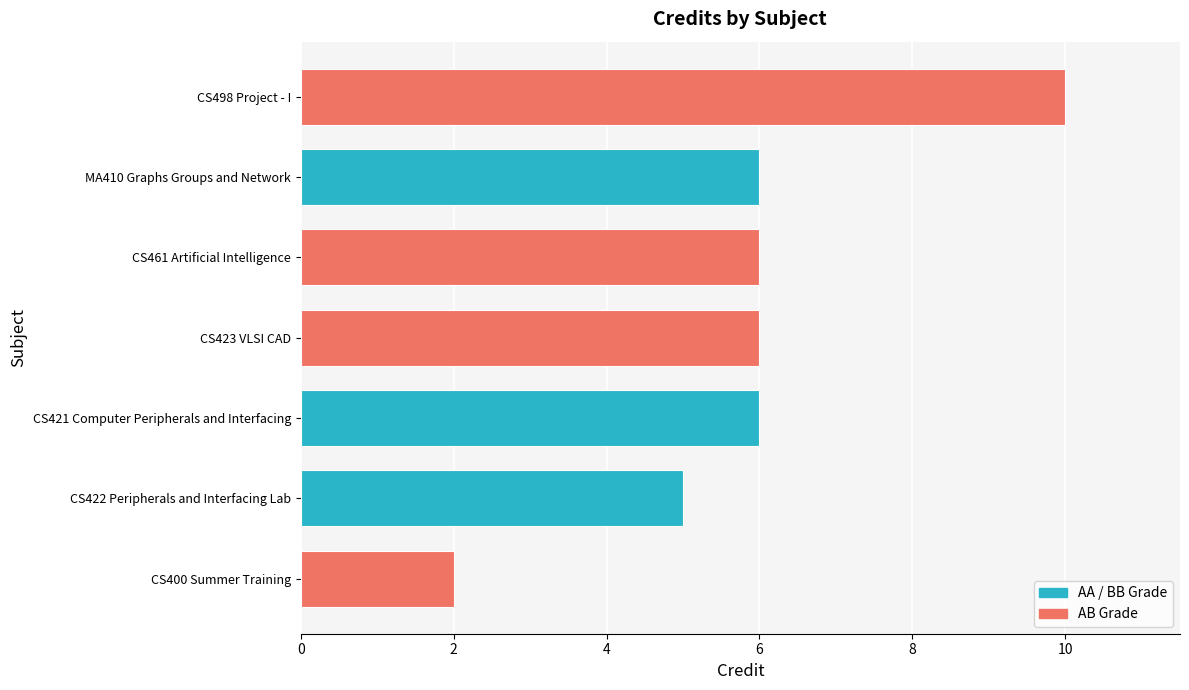

How many bars are there in total?

7